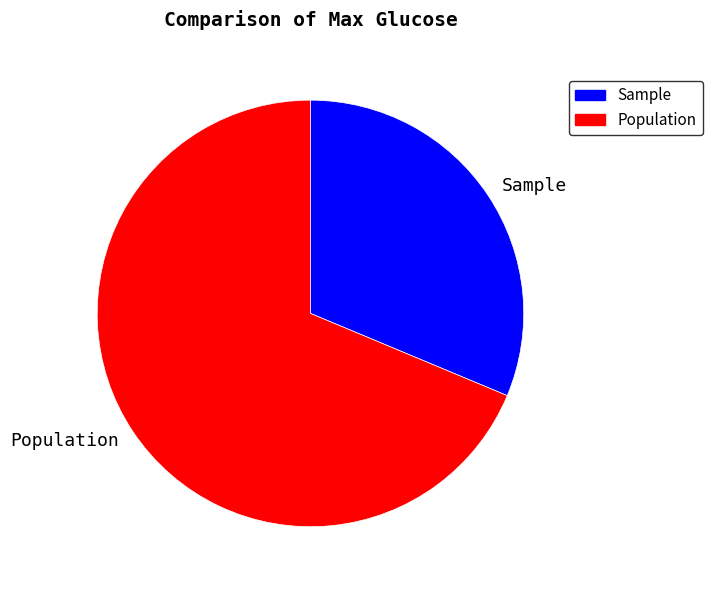

Rank the categories by value from lowest to highest.

Sample, Population